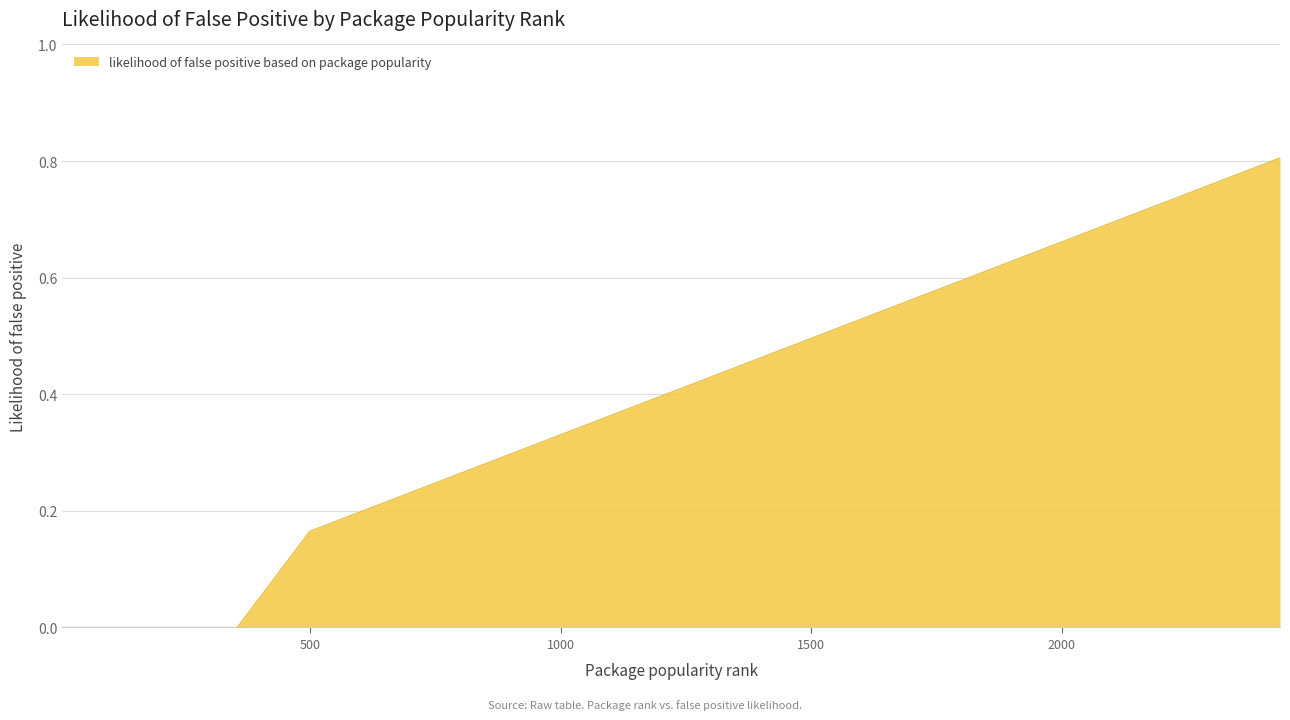

What is the difference between the maximum and minimum values?

0.8